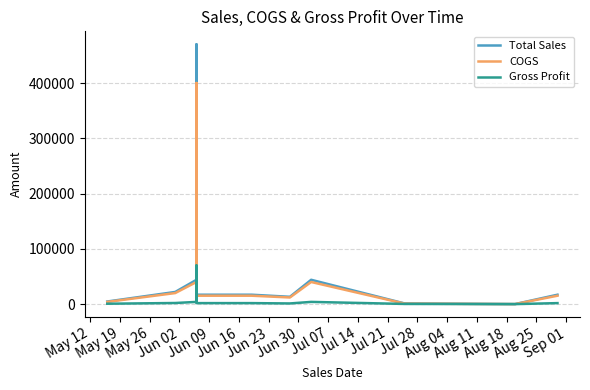

What is the label of the 7th point from the right?

Jun 09